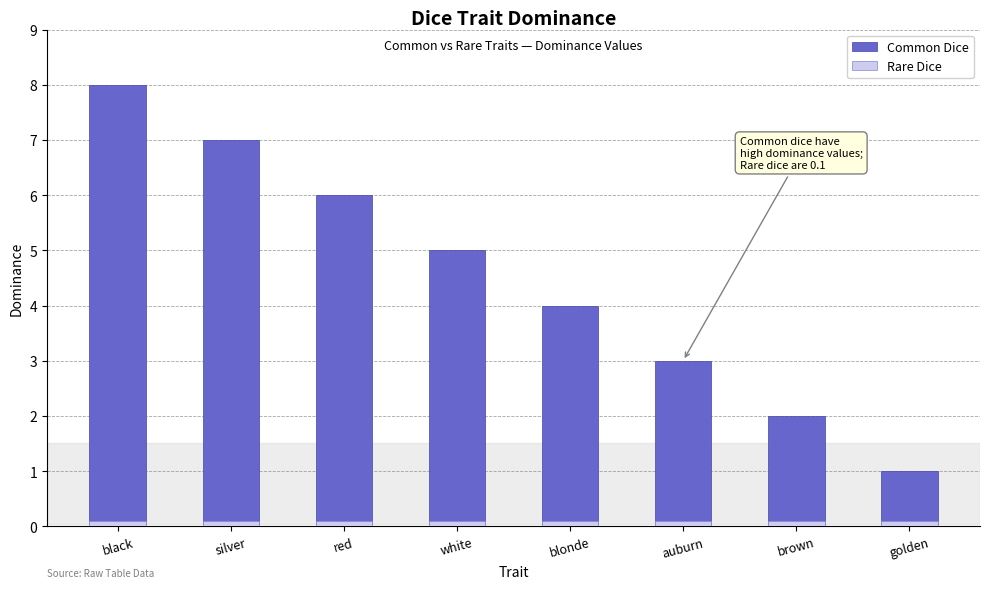

Rank the series by their average value, from lowest to highest.

Rare Dice, Common Dice